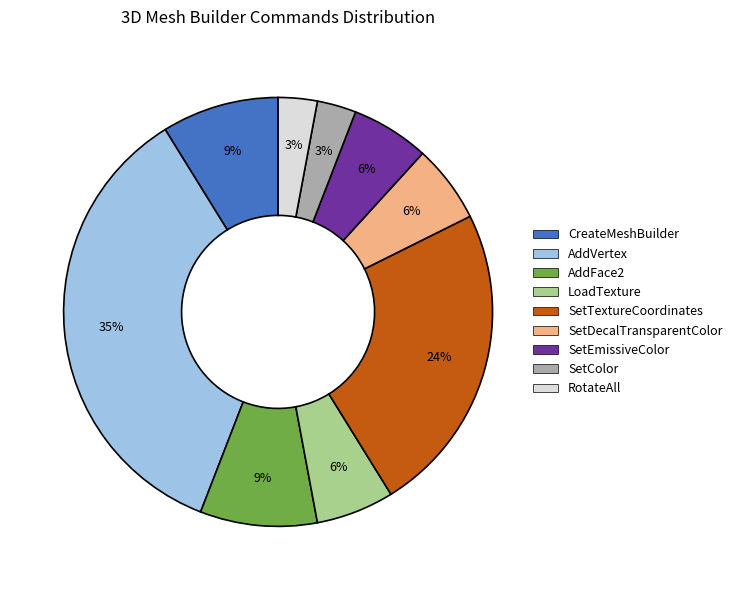

Is the sum of AddVertex and SetTextureCoordinates greater than half?

Yes